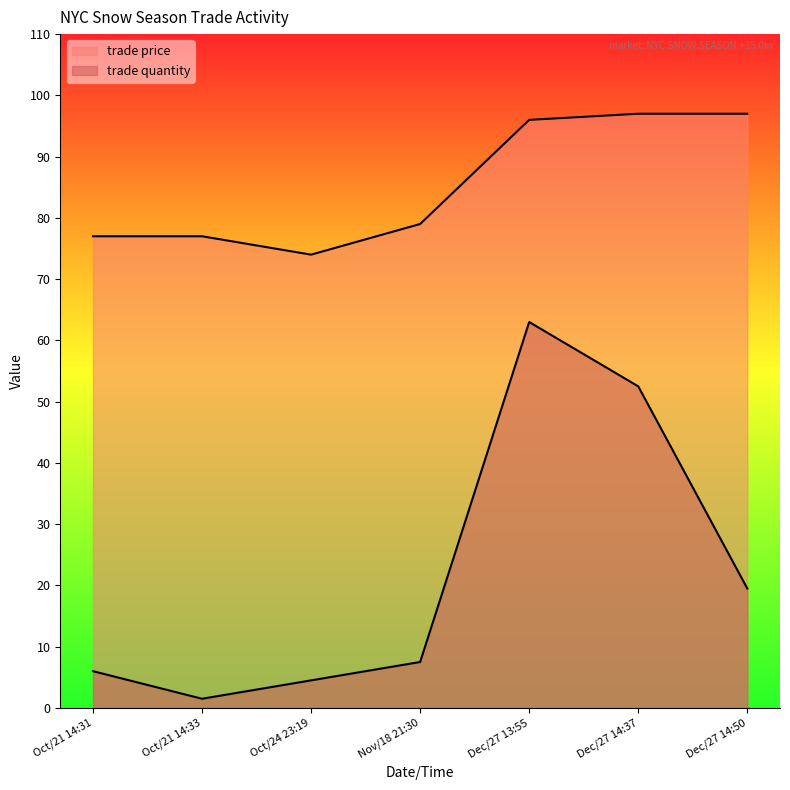

List the series in order of their overall mean, lowest first.

trade quantity, trade price